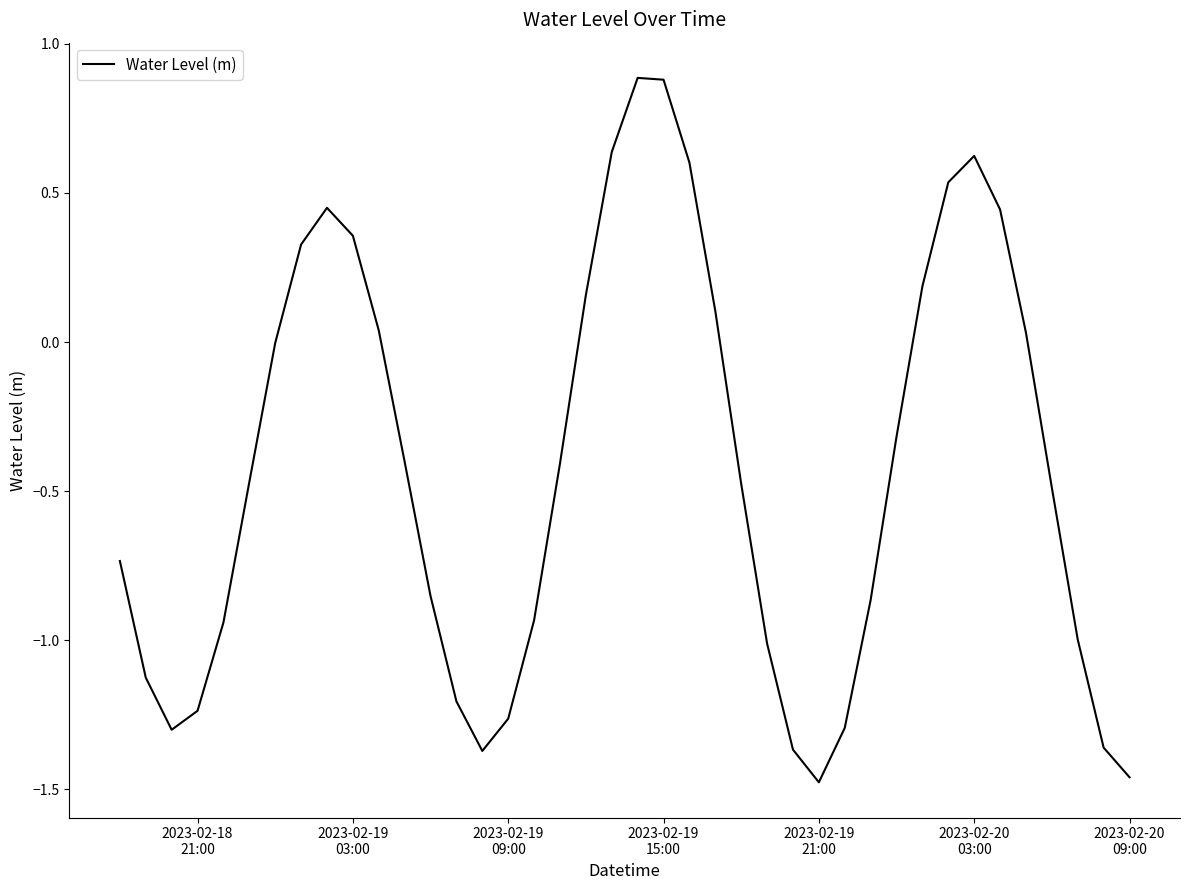

What is the maximum value shown in the chart?

0.9